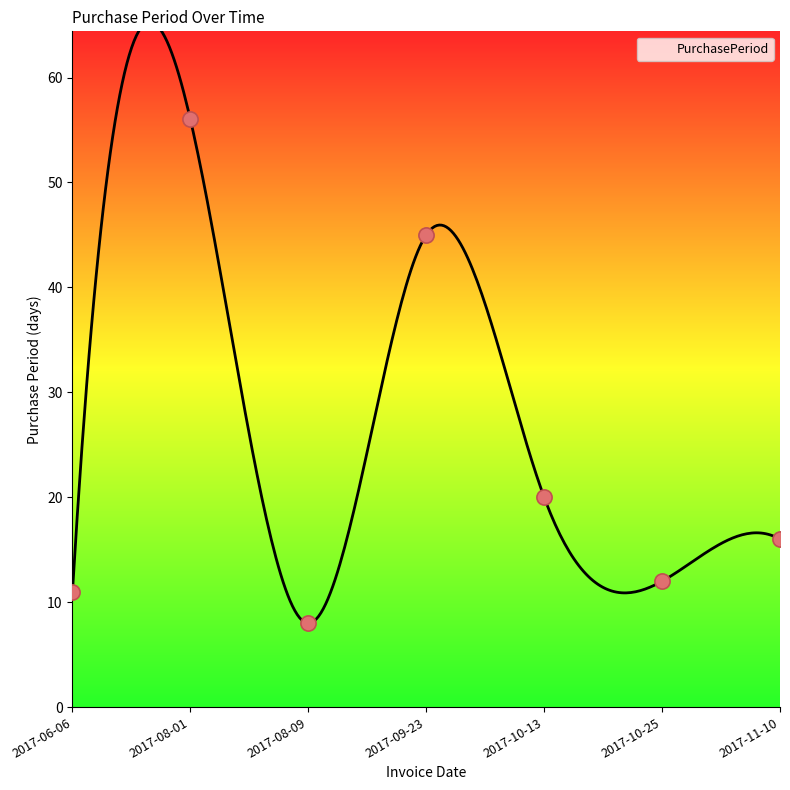

What is the change in value from 2017-09-23 to 2017-11-10?

-29